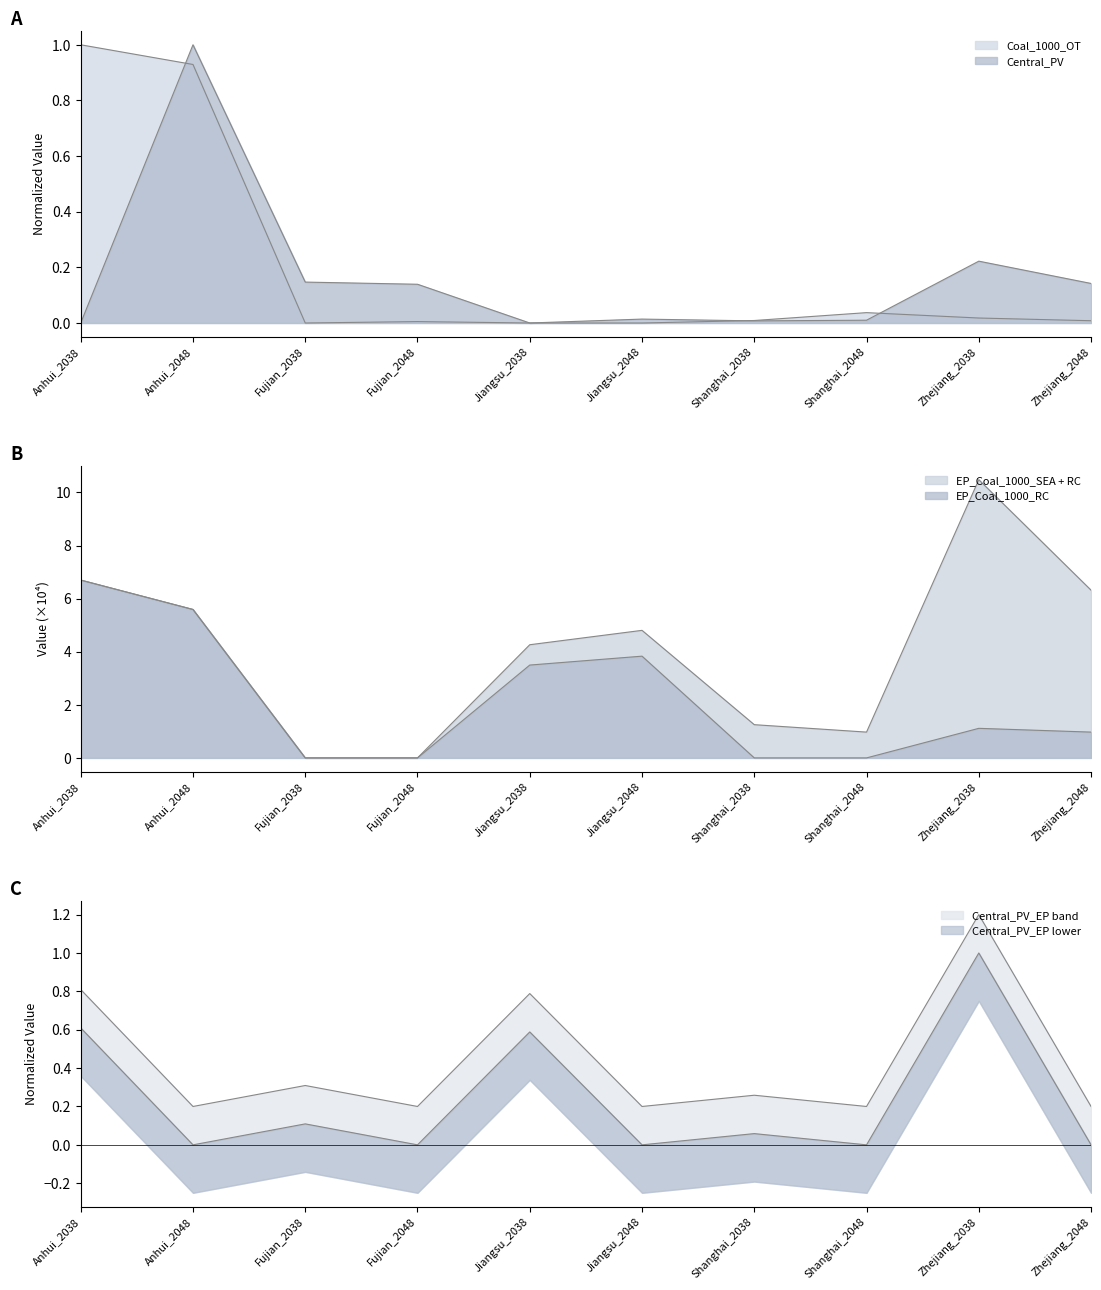

How many data points in EP_Coal_1000_RC are less than 1?

5